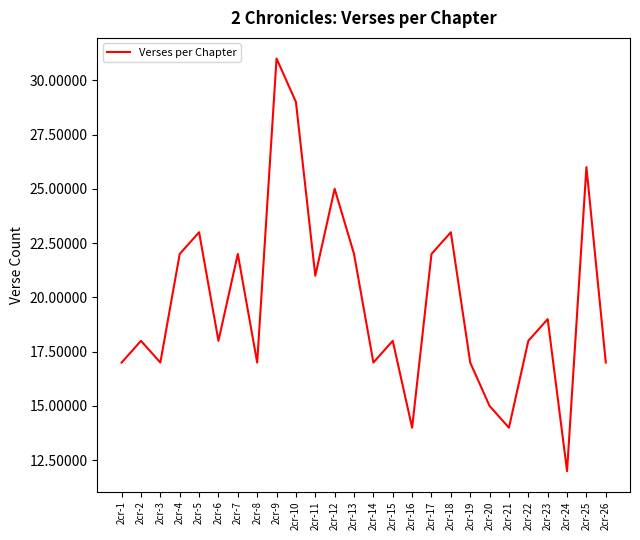

Is this an area chart (filled region under the line)?

No